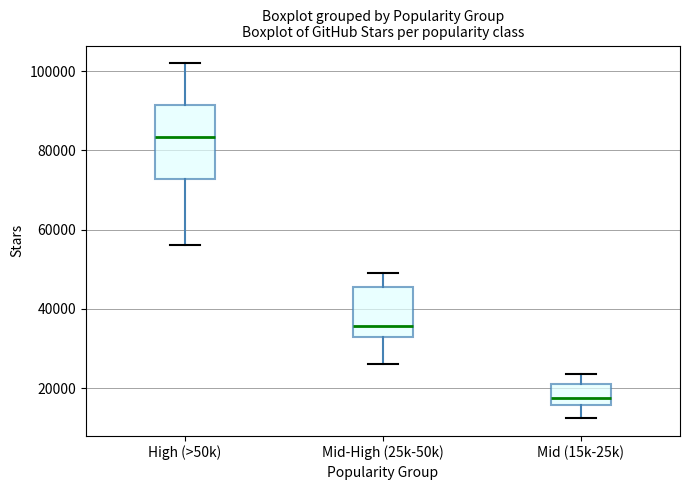

Which box has the lowest median line?

Mid (15k-25k)